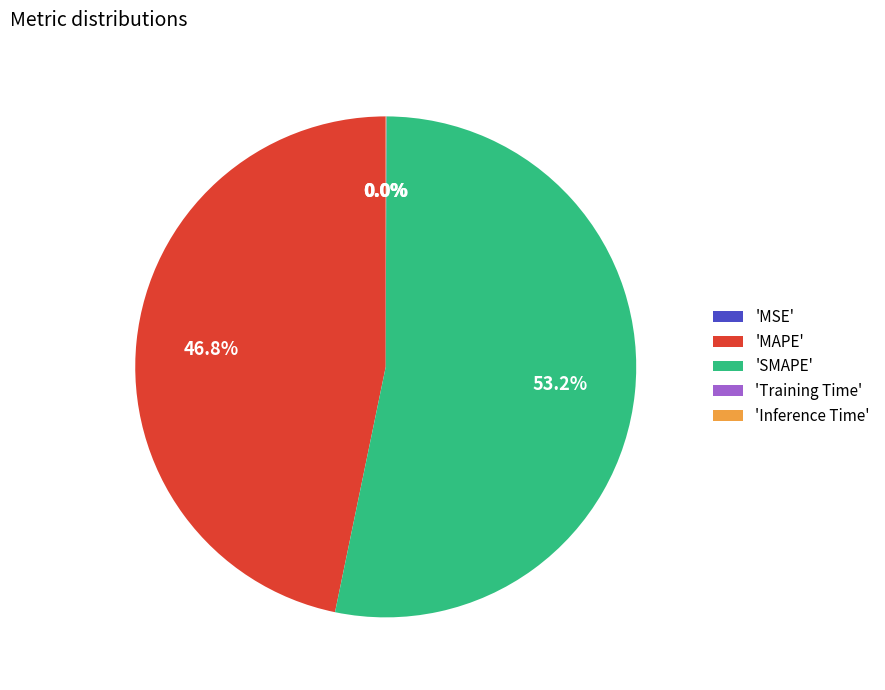

Is 'SMAPE' the majority of the pie?

Yes